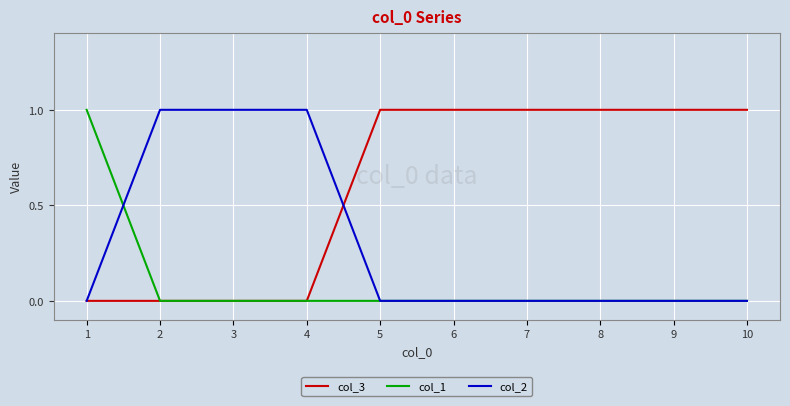

The value of col_3 at 4 is 0. True or false?

True